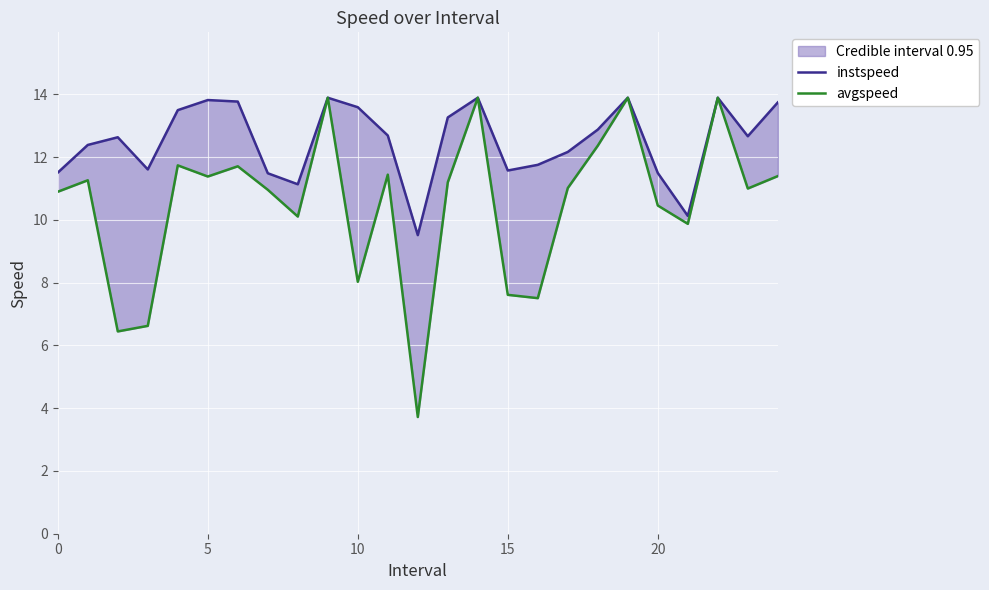

Reading left to right, extract all data points from this chart.

instspeed: 11.5	12.4	12.6	11.6	13.5	13.8	13.8	11.5	11.1	13.9	13.6	12.7	9.5	13.3	13.9	11.6	11.8	12.2	12.9	13.9	11.5	10.1	13.9	12.7	13.7
avgspeed: 10.9	11.3	6.4	6.6	11.7	11.4	11.7	11.0	10.1	13.9	8.0	11.4	3.7	11.2	13.9	7.6	7.5	11.0	12.4	13.9	10.5	9.9	13.9	11.0	11.4